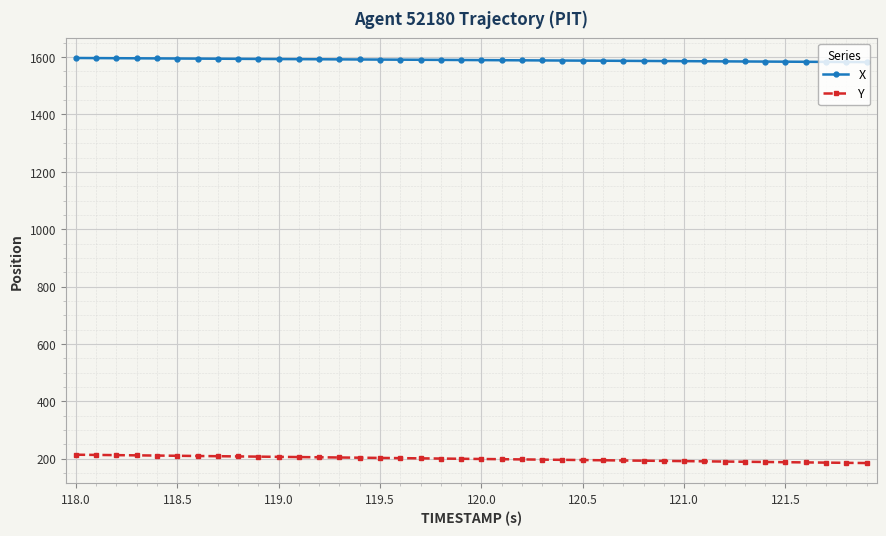

How many series are shown in this chart?

2